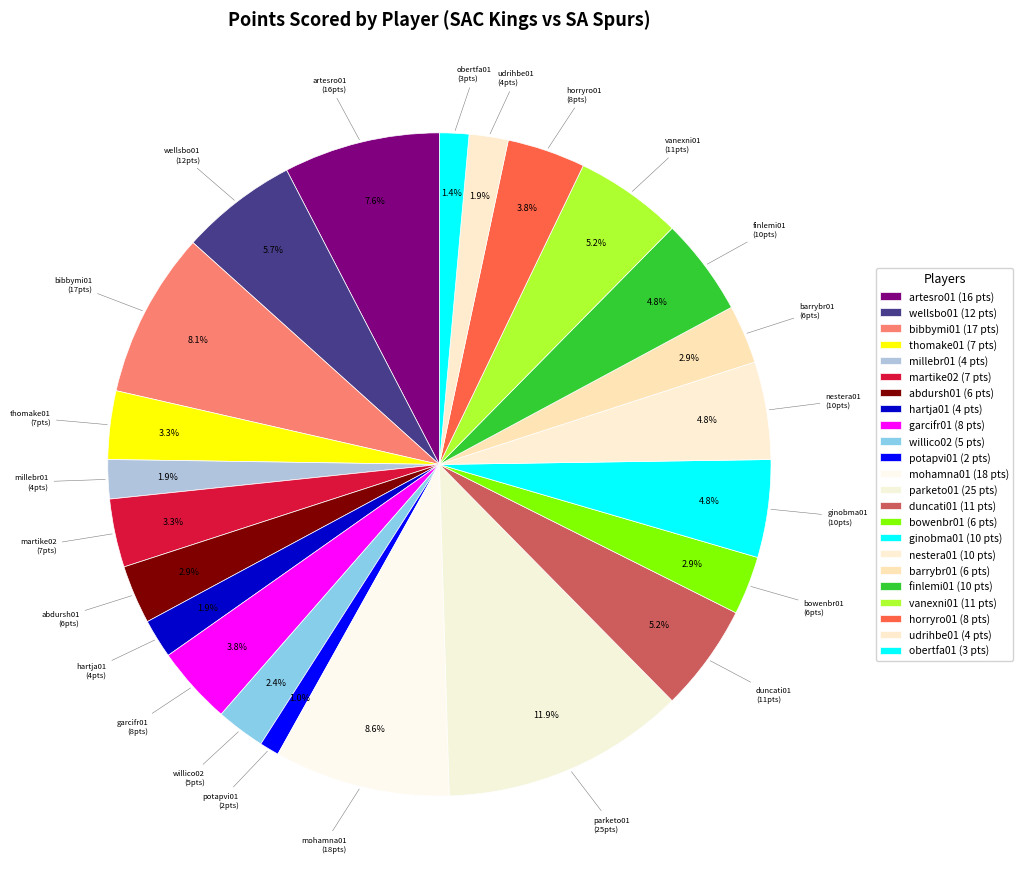

The garcifr01 slice represents 4% of the pie. True or false?

True